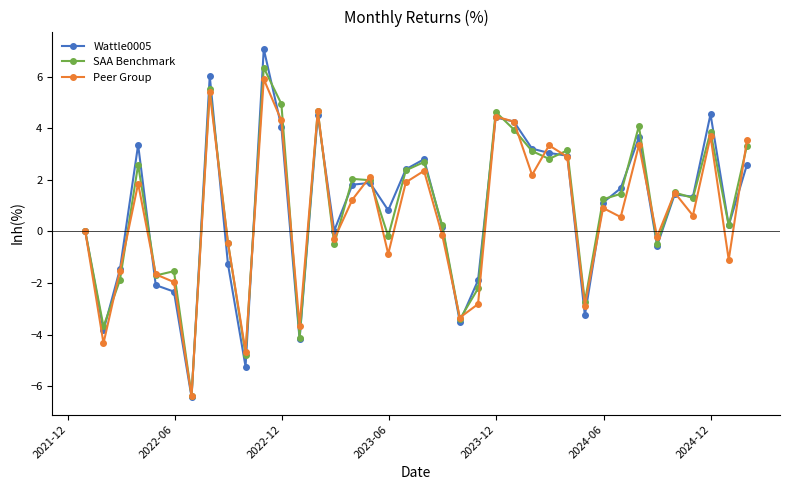

At how many categories does at least one series exceed -5?

37